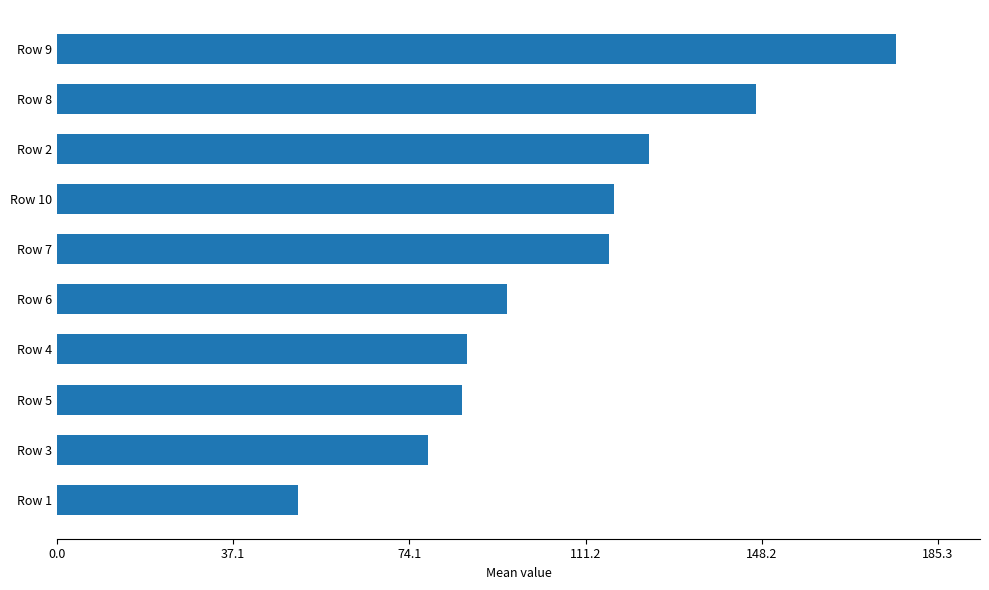

Between Row 4 and Row 7, which is larger?

Row 7